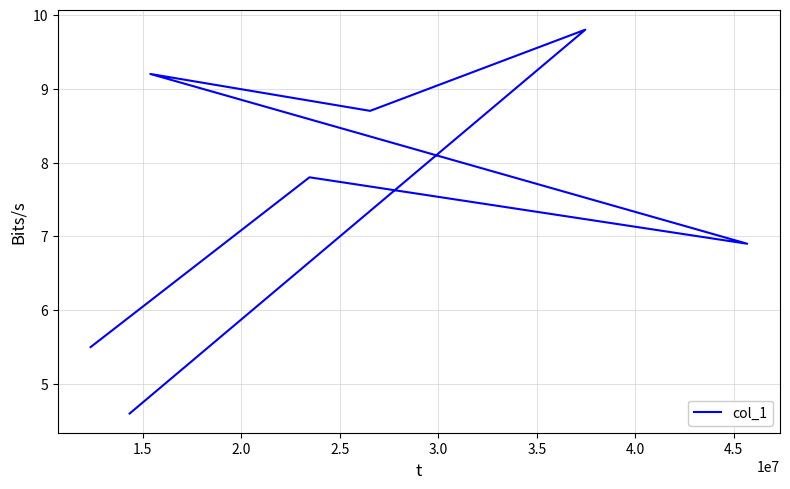

What is the change in value from 2.0 to 2.5?

+2.3